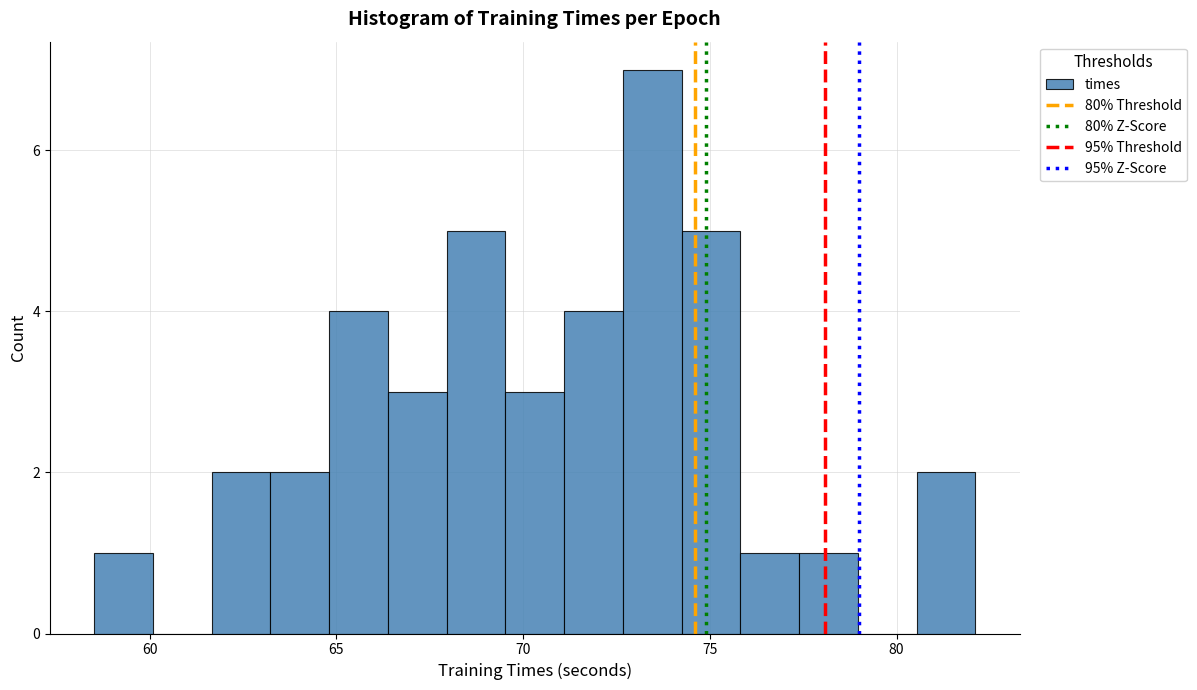

Read against the x-axis, roughly where is the centre of the tallest bar?

73.5